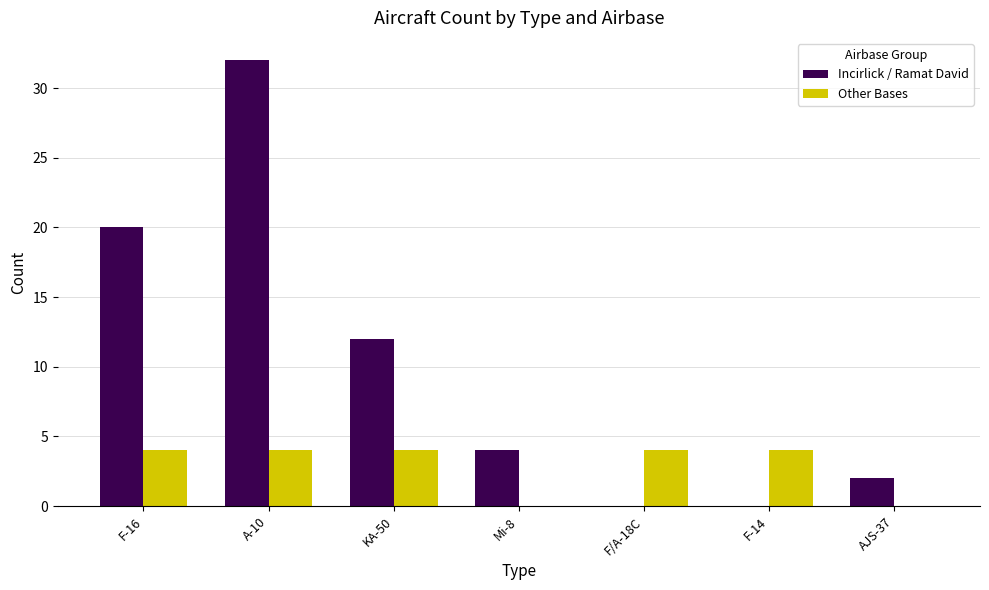

How many groups of bars are there?

7